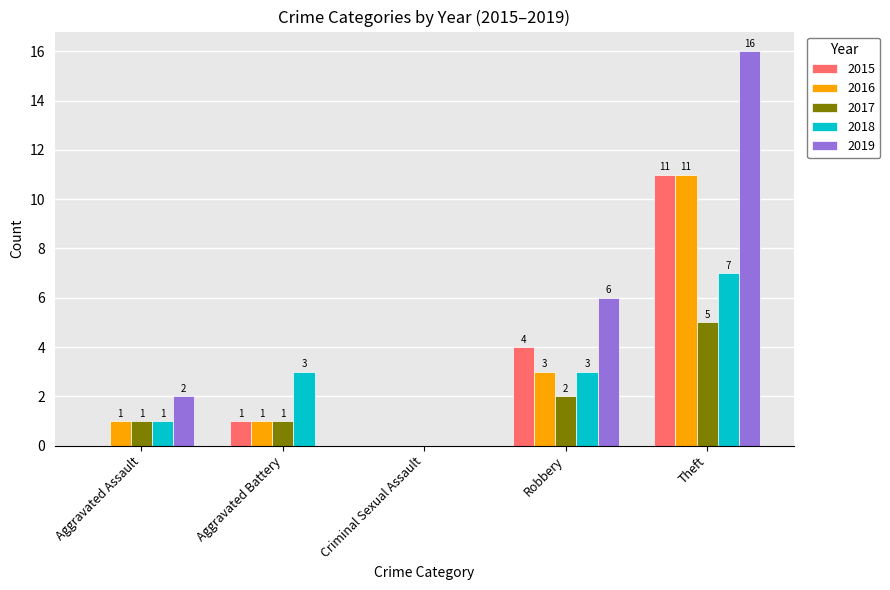

Is the value of 2017 at Aggravated Assault greater than the value of 2019 at Criminal Sexual Assault?

Yes